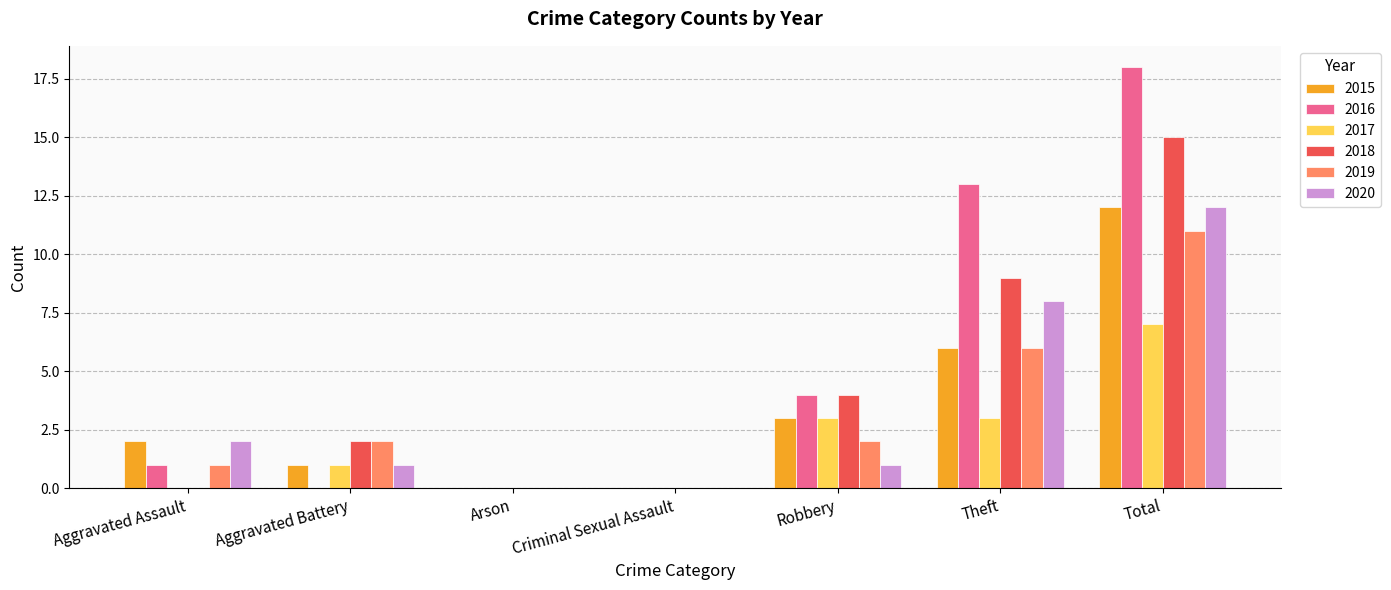

Are the bars horizontal?

No